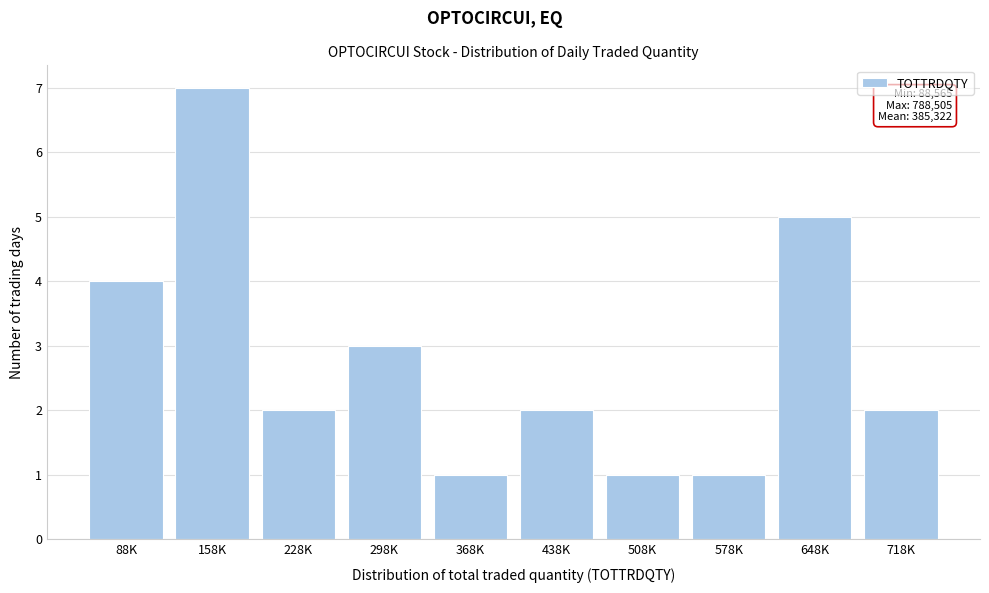

Reading left to right, what are all the values shown in this chart?

4	7	2	3	1	2	1	1	5	2